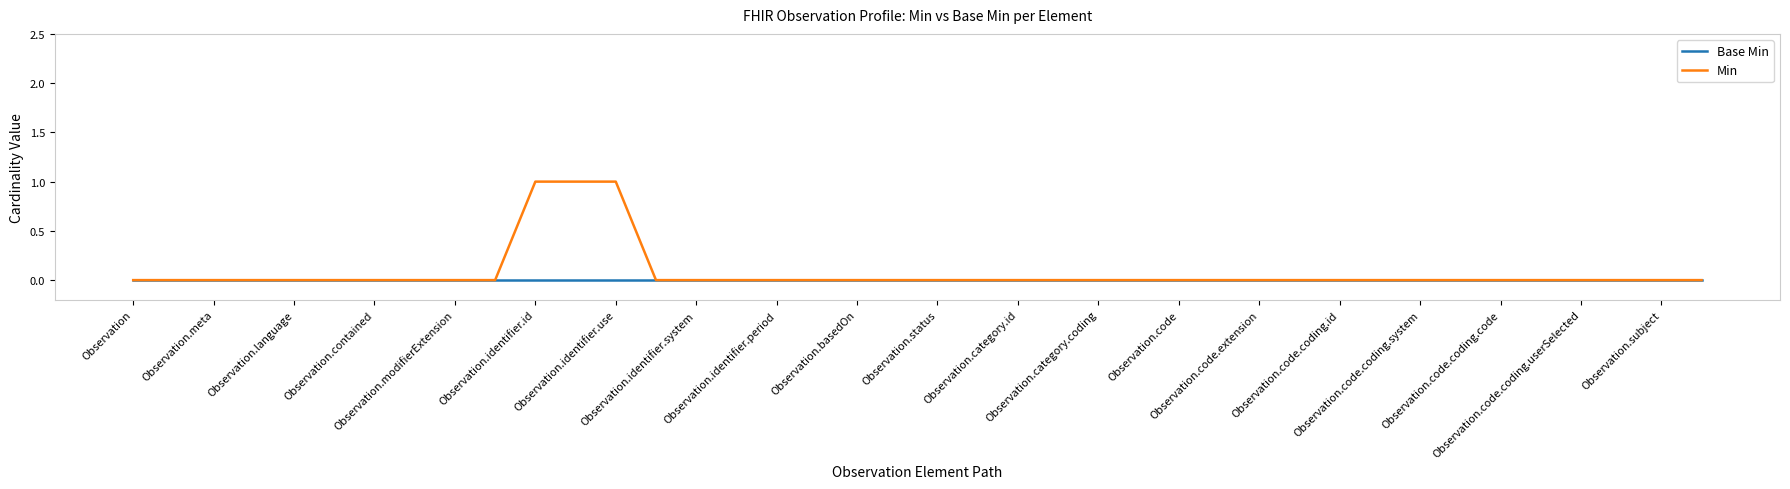

Which series has the largest range (max minus min)?

Min